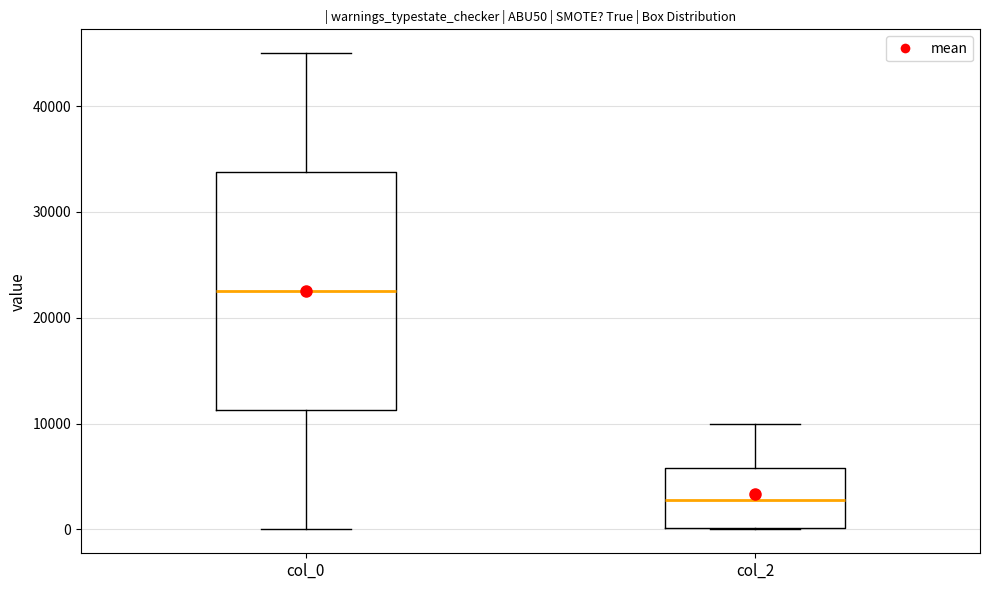

Reading left to right, read every box against the y-axis: the position of its median line, the range the box covers, and the ends of its whiskers. The values are not printed on the chart, so give them approximately, as read against the axis.

col_0: median 23000, box 11000 to 34000, whiskers 0 to 45000
col_2: median 3000, box 0 to 6000, whiskers 0 to 10000